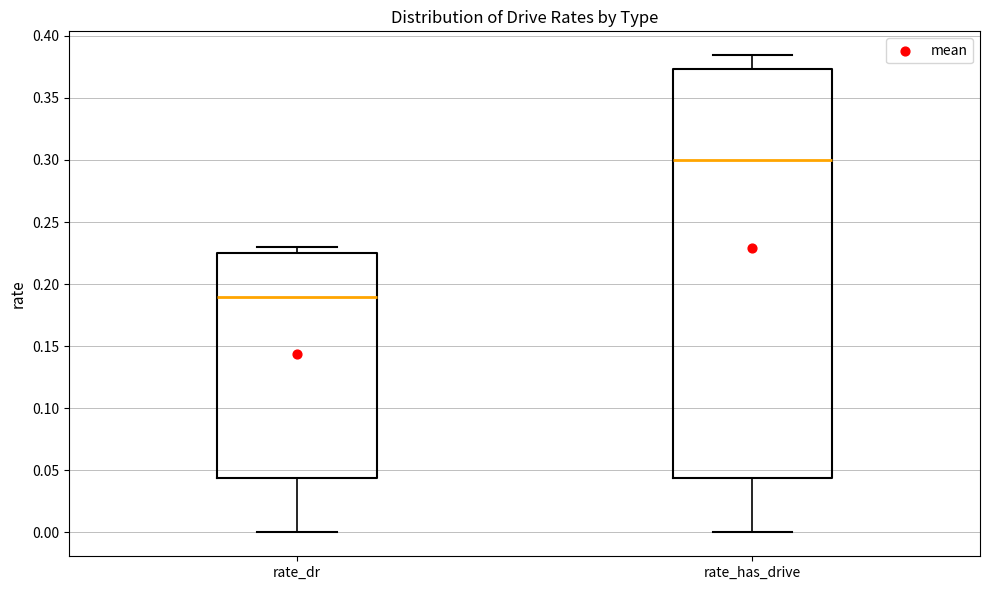

Reading left to right, transcribe this box plot: for each box, give where its median line is, the range the box spans, and where its two whiskers end, as read against the y-axis. The values are not printed on the chart, so give them approximately, as read against the axis.

rate_dr: median 0.190, box 0.045 to 0.225, whiskers 0.000 to 0.230
rate_has_drive: median 0.300, box 0.045 to 0.375, whiskers 0.000 to 0.385